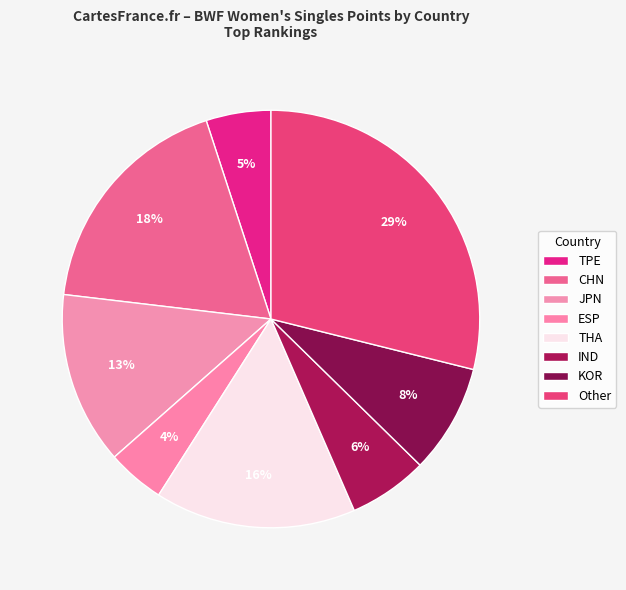

Count the number of slices in the pie.

8